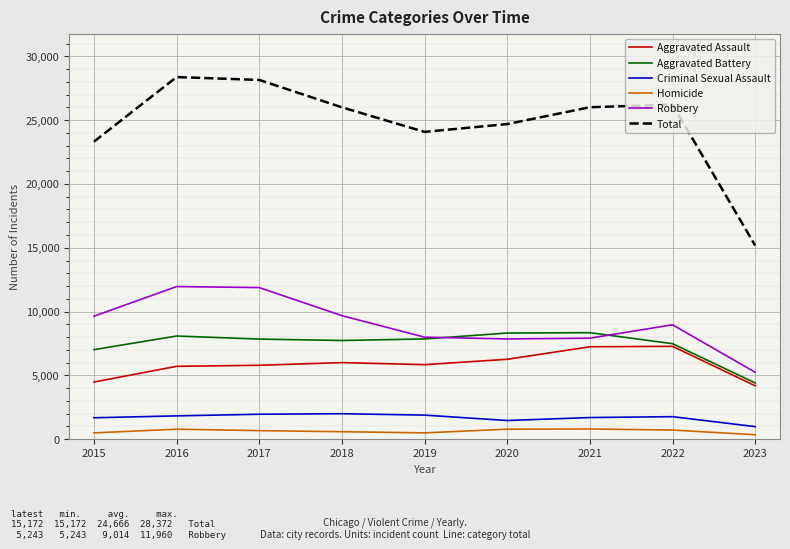

Which series changed the most between 2020 and 2021?

Total